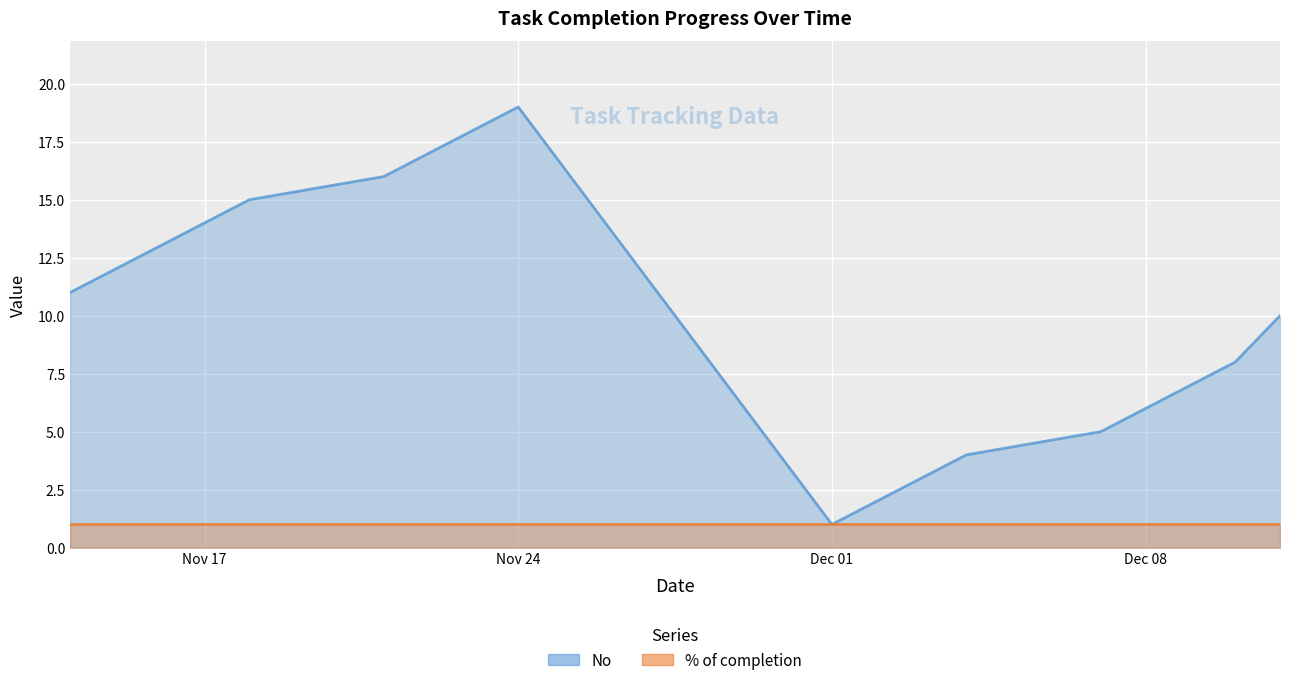

What is the change in value from 2020-11-15 to 2020-11-16?

+1